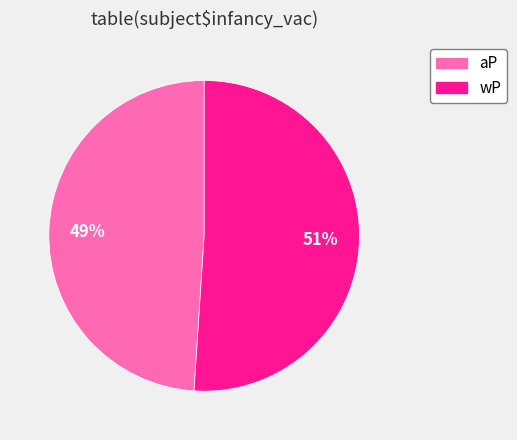

Is the sum of wP and aP greater than half?

Yes